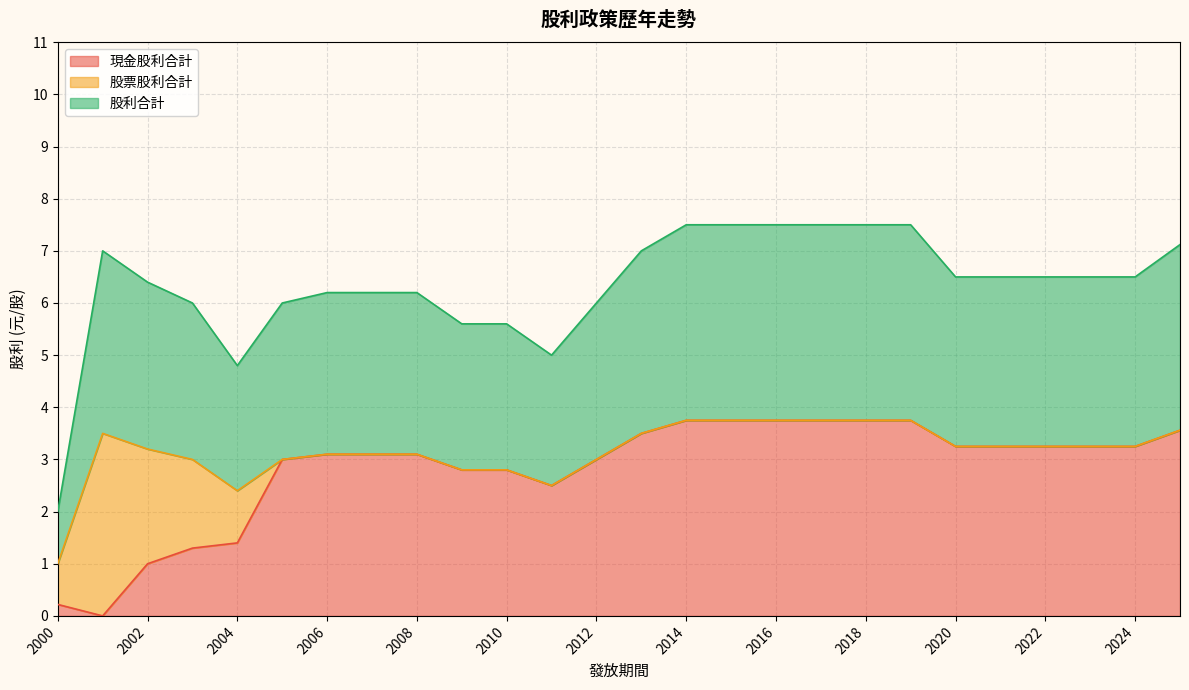

What is the total value across all series at 2020?

6.5